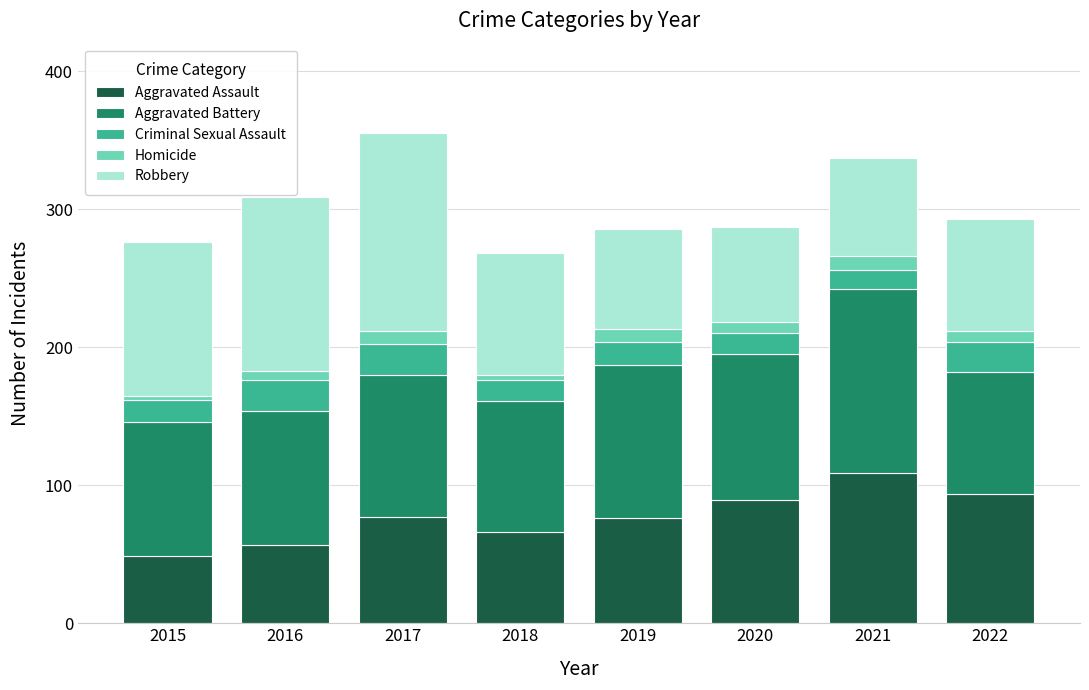

Is it true that Aggravated Assault equals 89 at 2020?

True